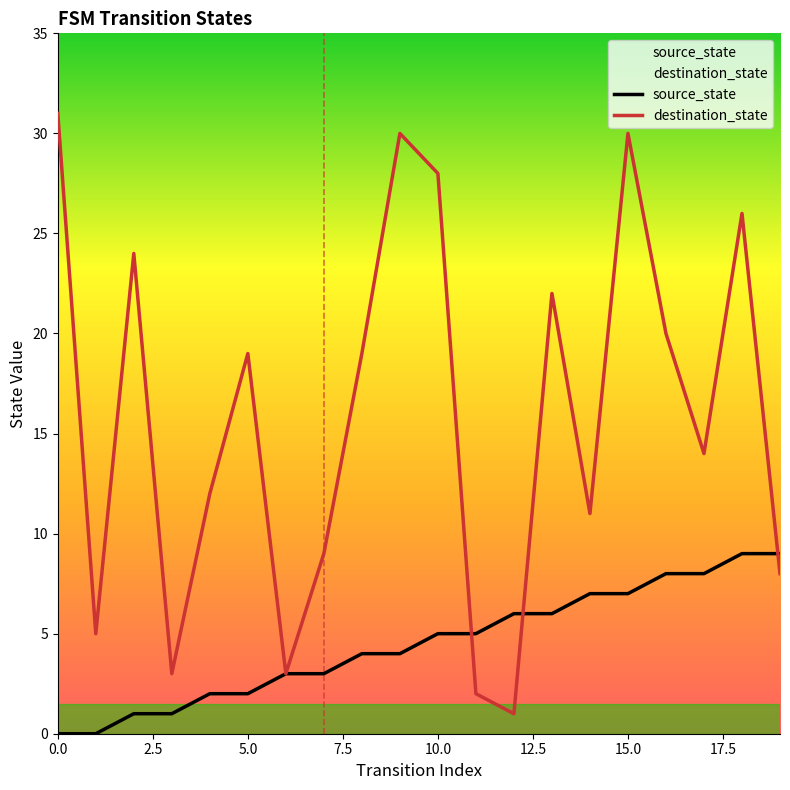

What is the difference between the maximum and minimum values in the destination_state series?

30